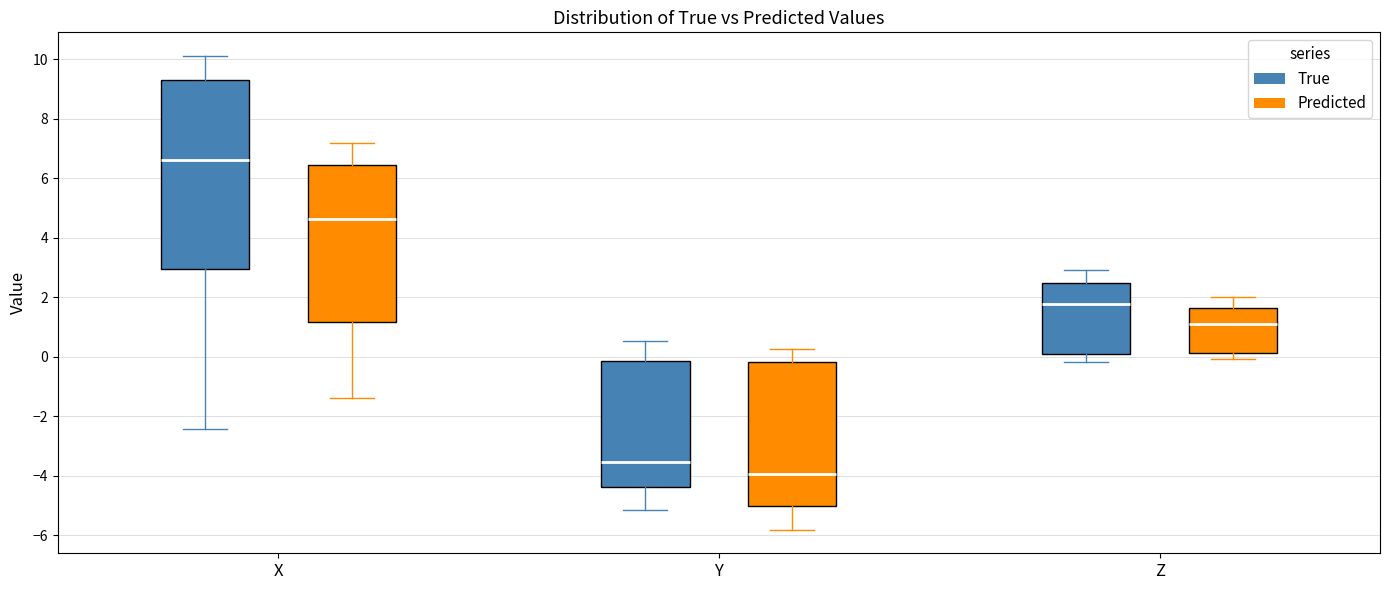

Where is the upper edge of the box for Y (True) on the y-axis? The values are not printed on the chart, so give them approximately, as read against the axis.

-0.2